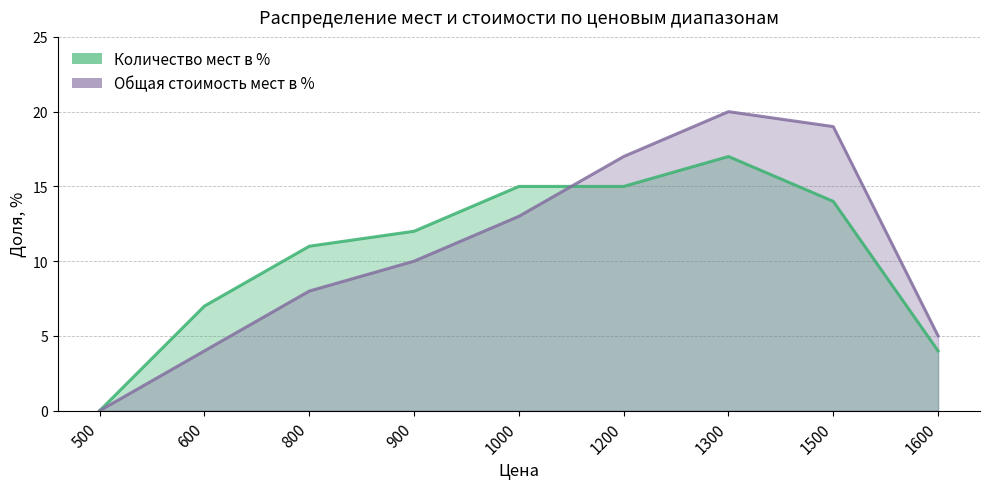

What is the sum of the Количество мест в % values at 800 and 1500?

25